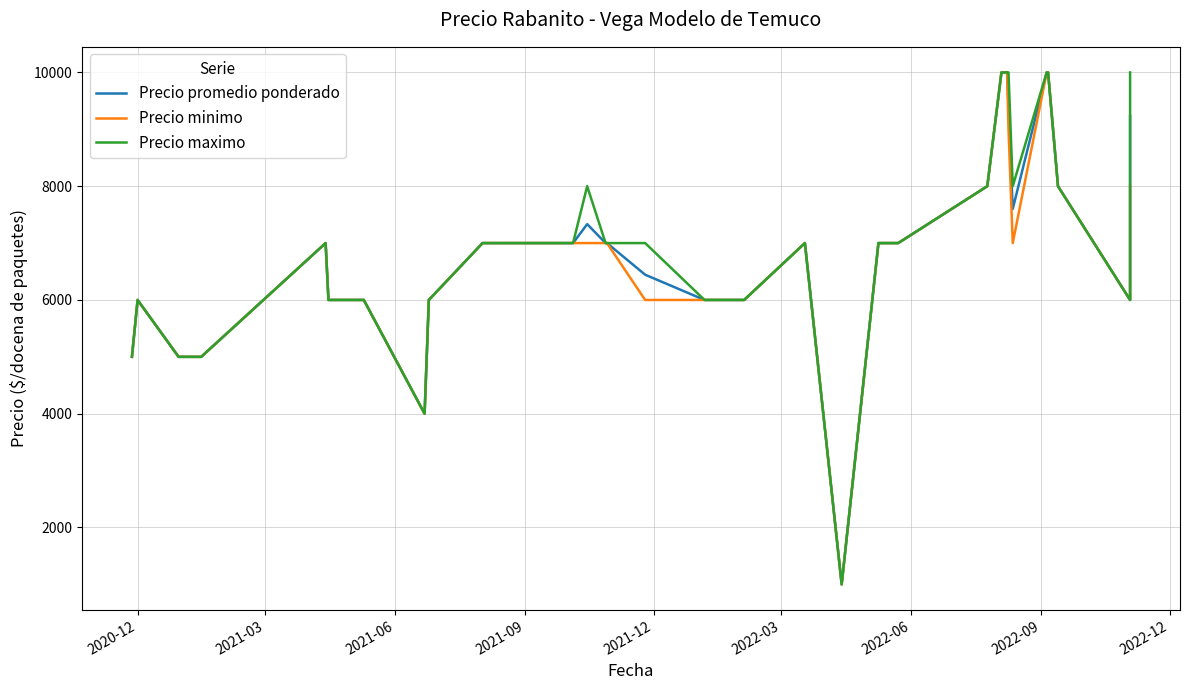

In Precio promedio ponderado, how many points are lower than both neighbors (excluding endpoints)?

4